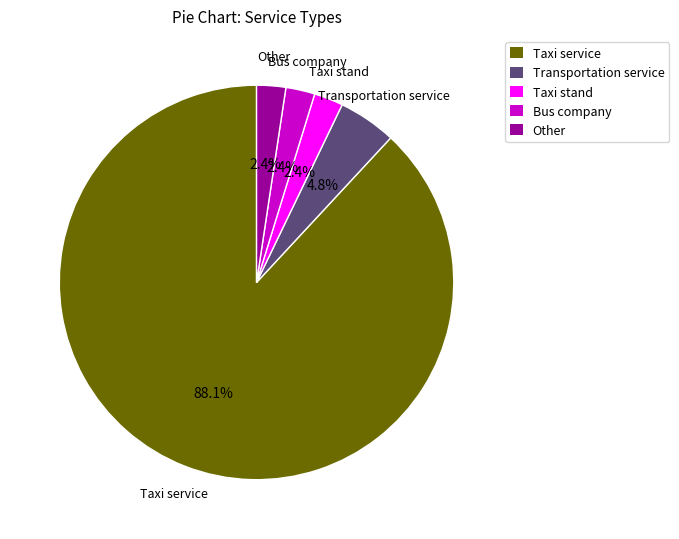

Between Bus company and Taxi service, which is larger?

Taxi service